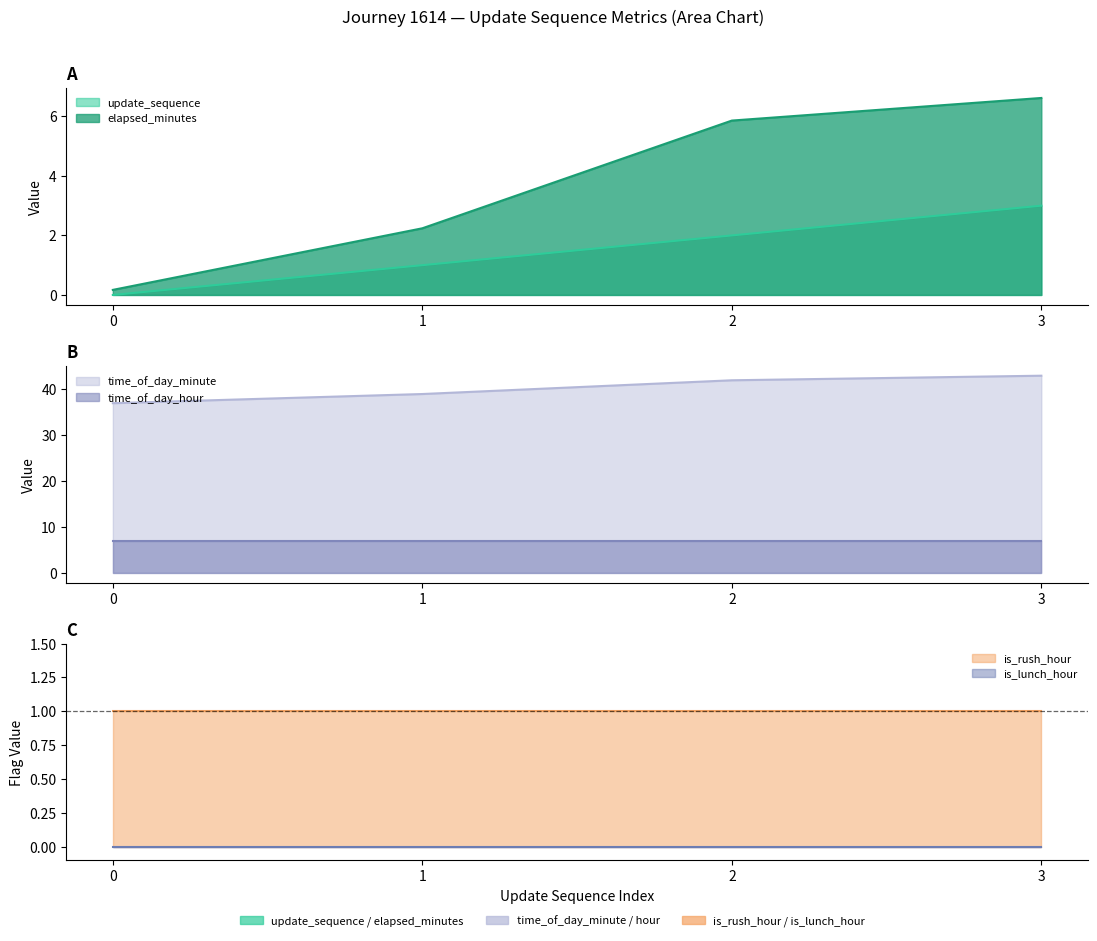

At which category is the sum across all series the highest?

3